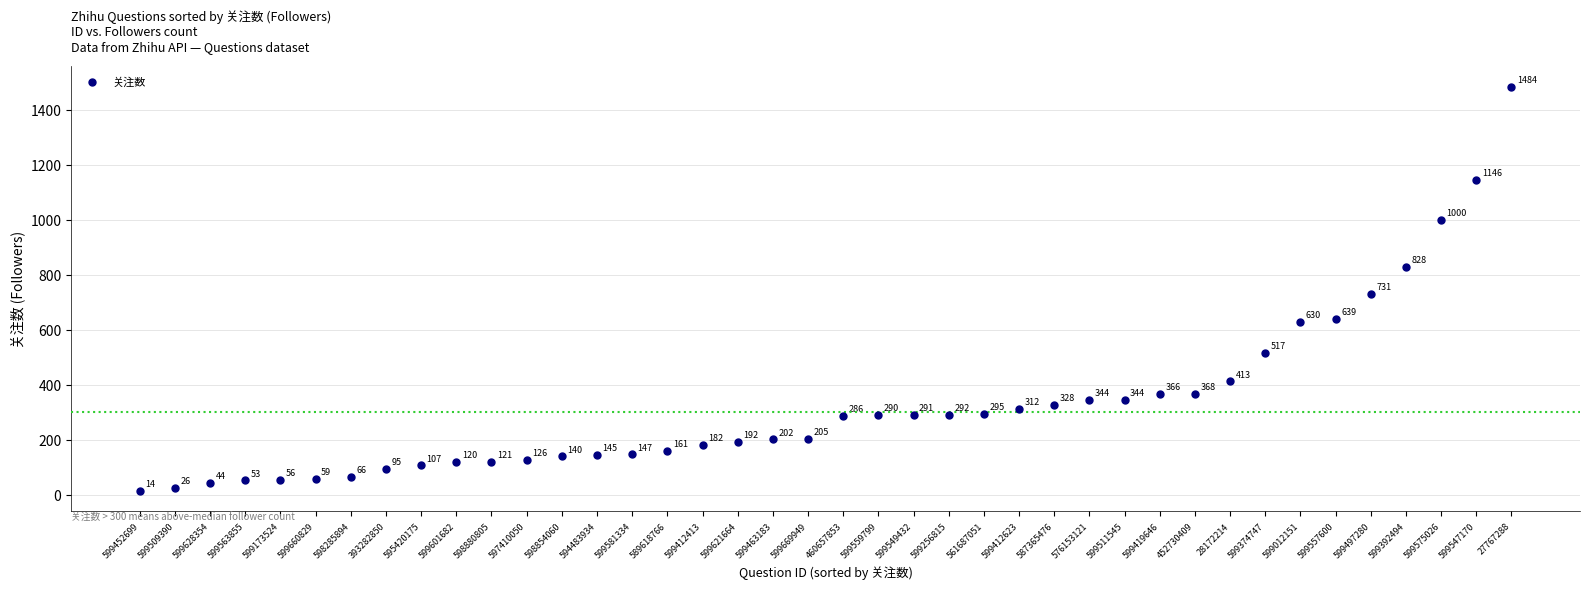

What Y value in the scatter plot is closest to 749?

731